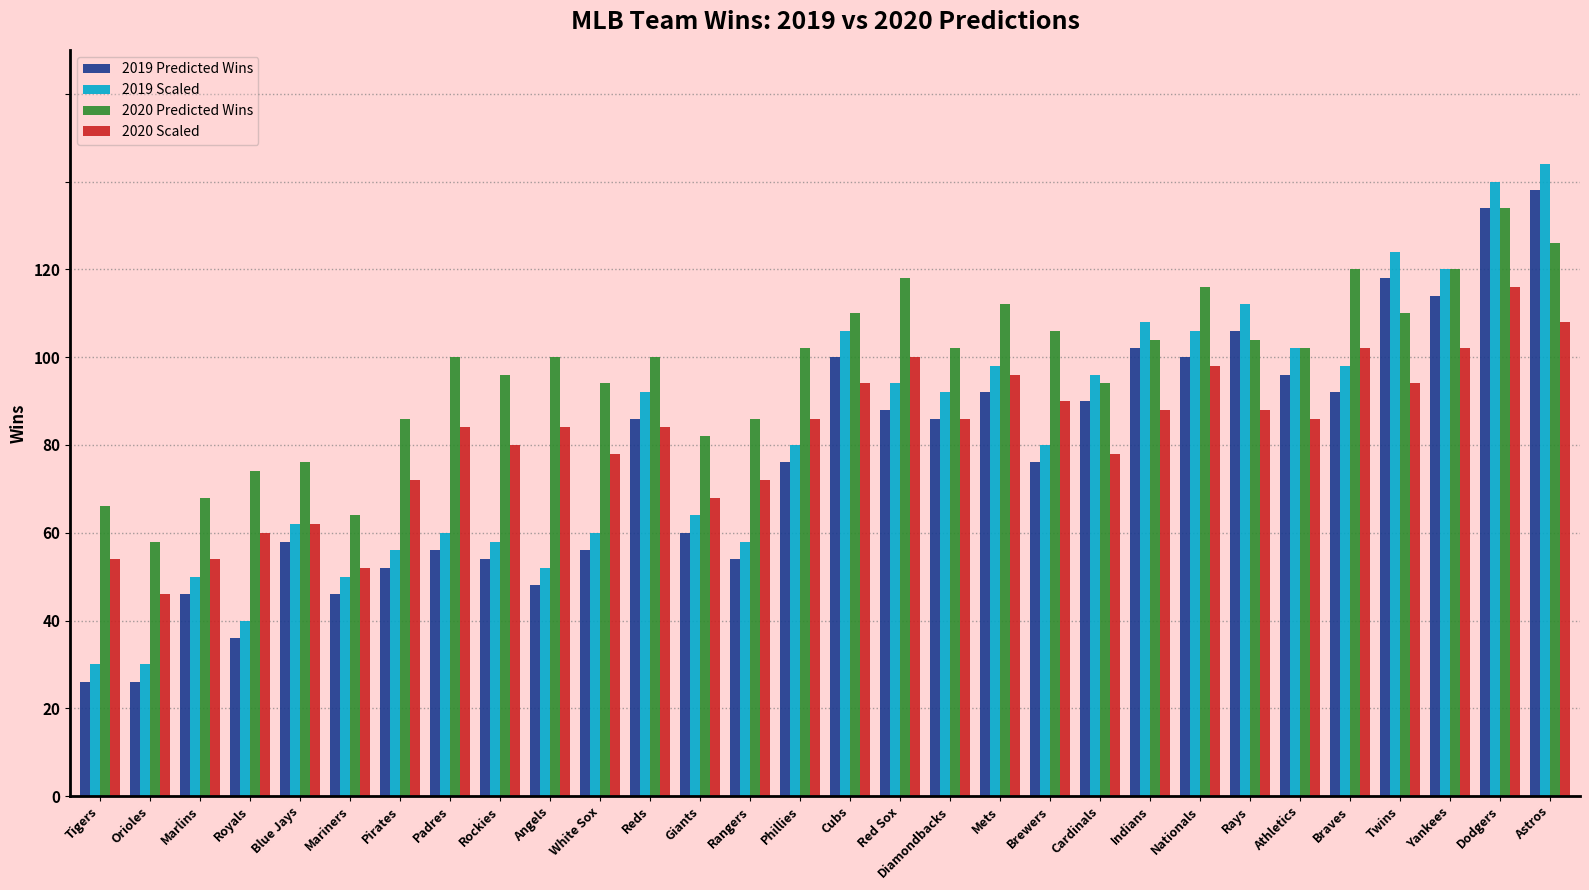

What is the label of the 9th bar from the left?

Rockies